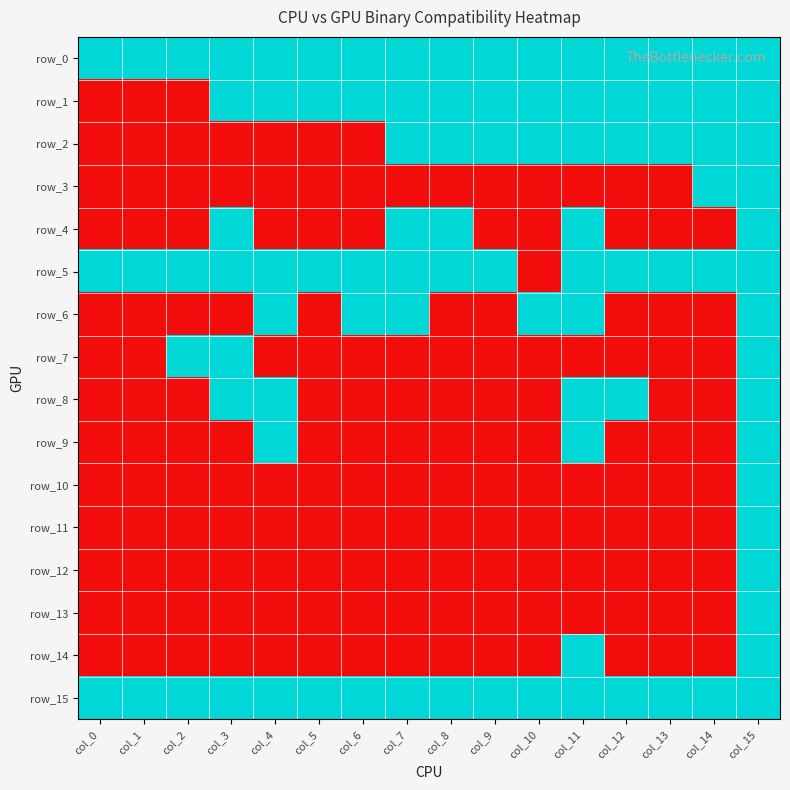

Rank the series by their maximum value, from highest to lowest.

row_0, row_1, row_2, row_3, row_4, row_5, row_6, row_7, row_8, row_9, row_10, row_11, row_12, row_13, row_14, row_15